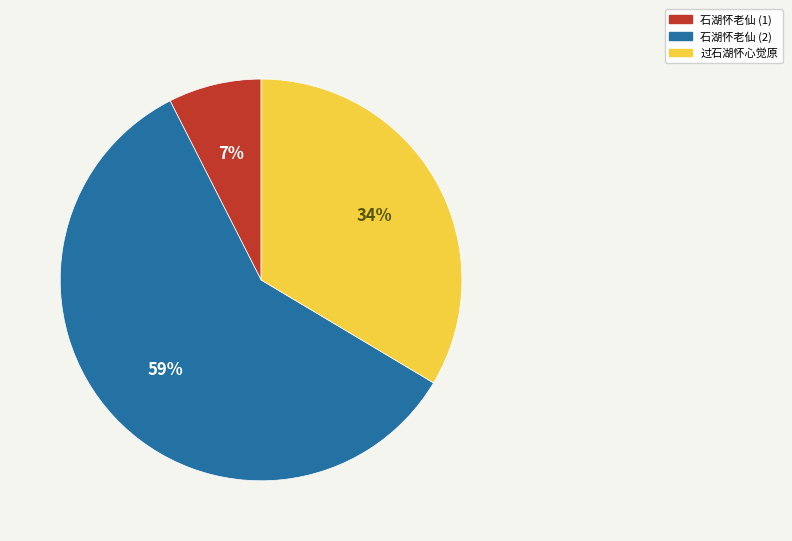

To the nearest percent, what is the average slice percentage?

33%